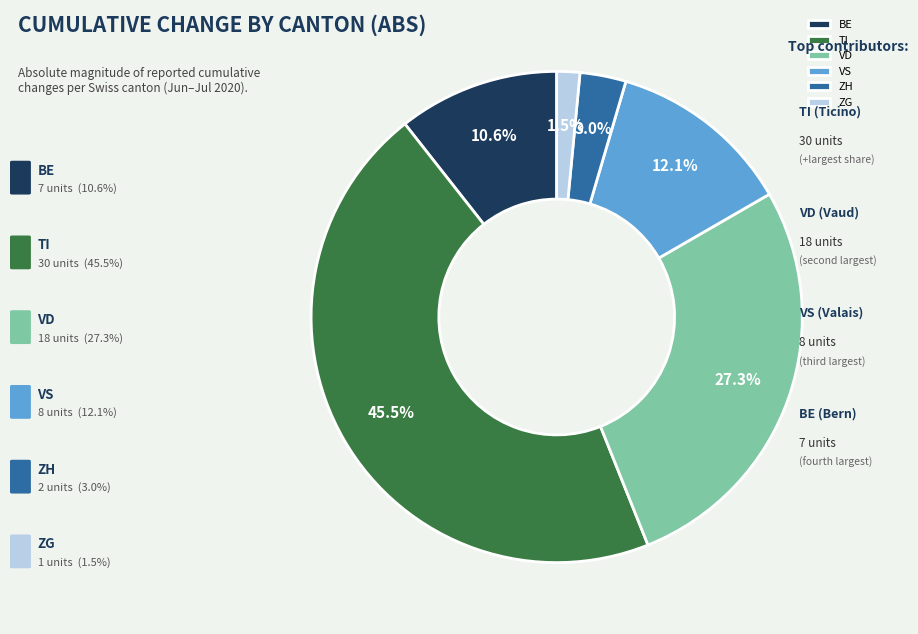

What percentage is NOT represented by VS?

87.9%